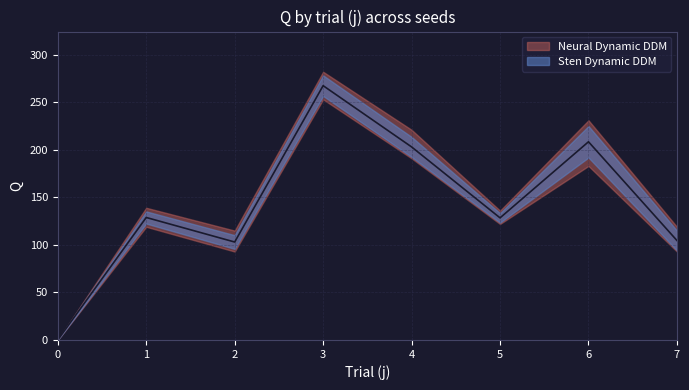

At which label does s4 first exceed 94?

1